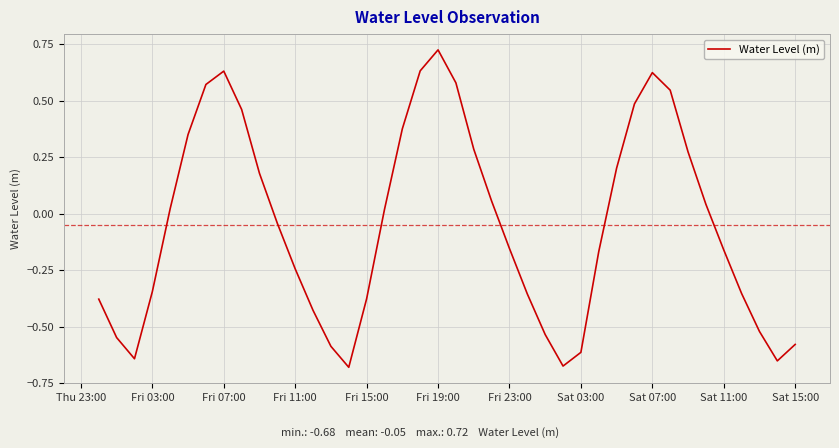

What is the difference between the maximum and minimum values?

1.4